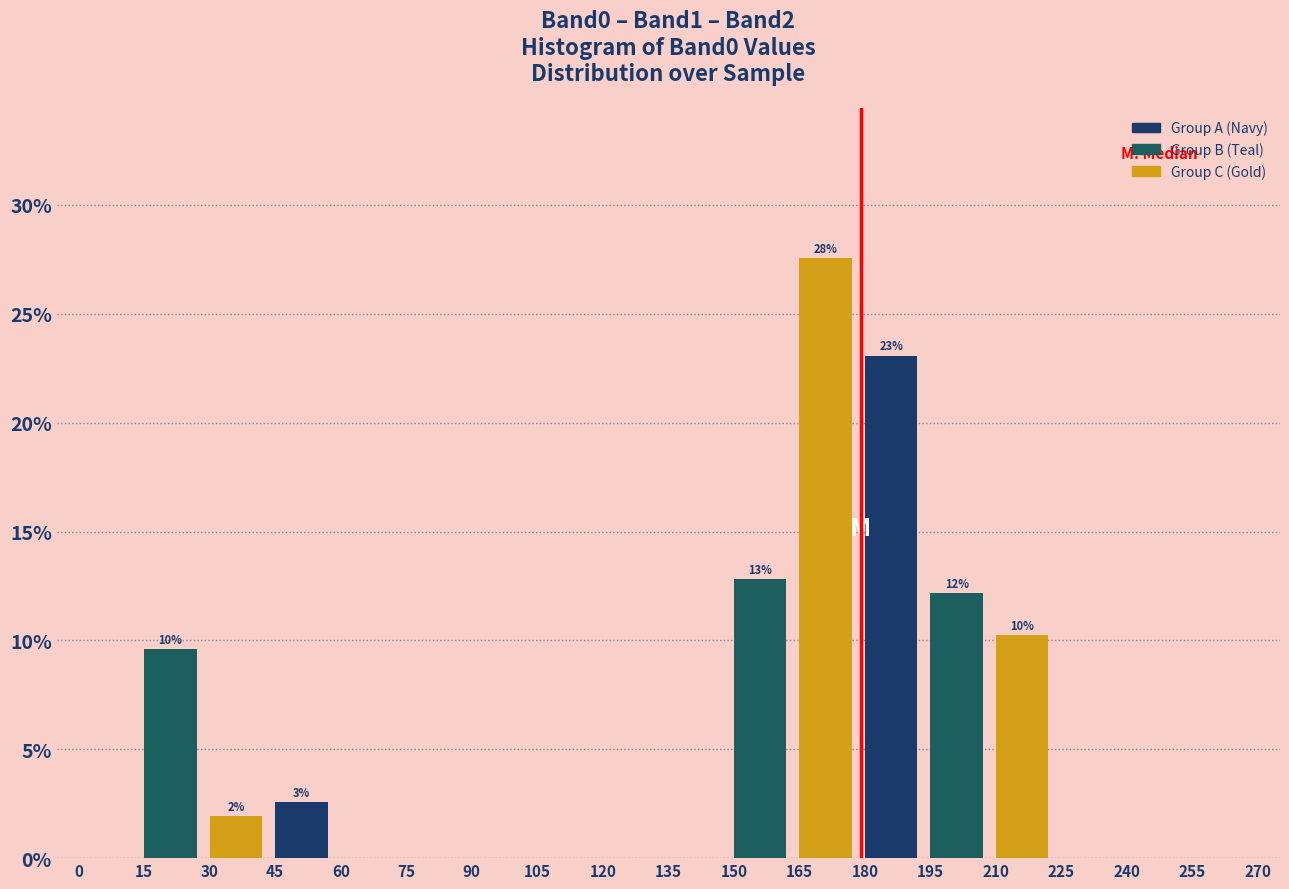

Over which range of the x-axis is the bar tallest?

165 to 180